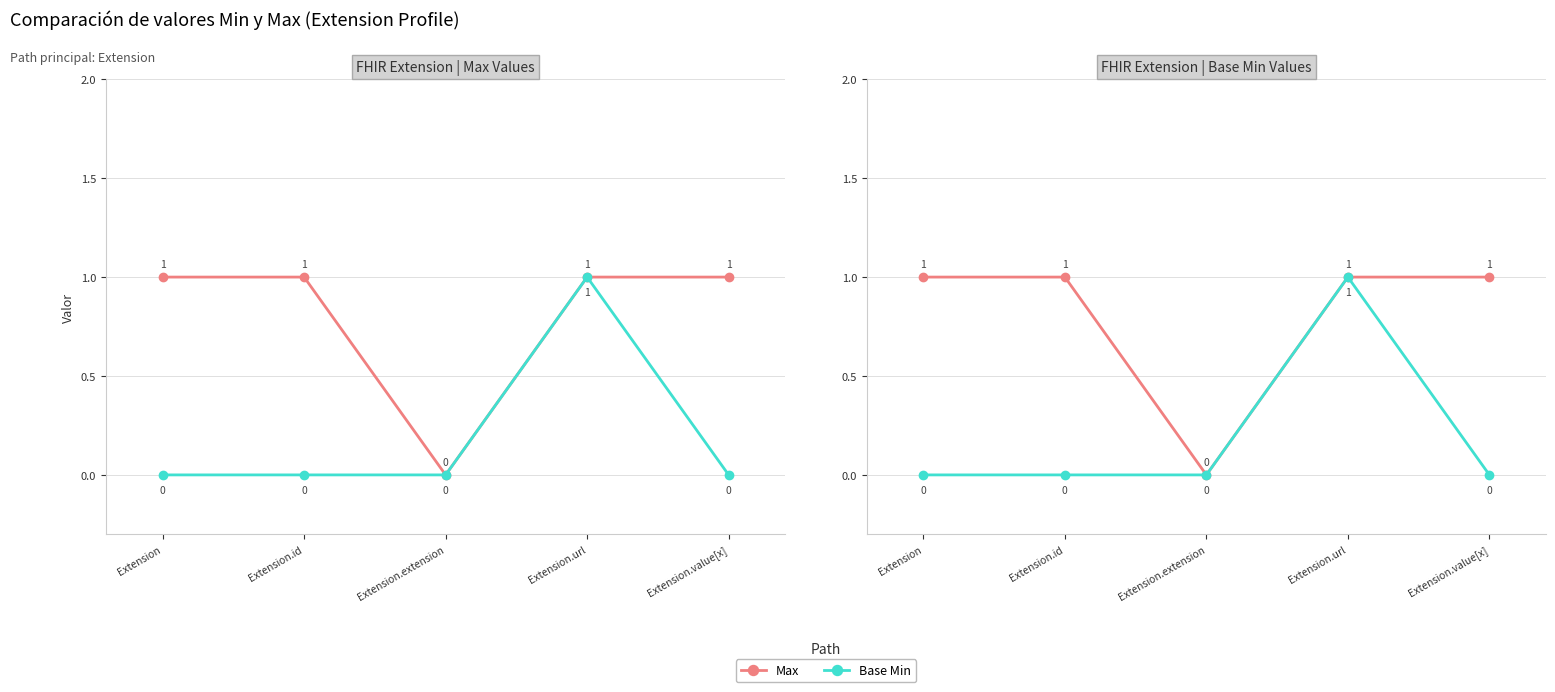

Reading left to right, transcribe all the data shown in this chart.

Max: Extension=1	Extension.id=1	Extension.extension=0	Extension.url=1	Extension.value[x]=1
Base Min: Extension=0	Extension.id=0	Extension.extension=0	Extension.url=1	Extension.value[x]=0